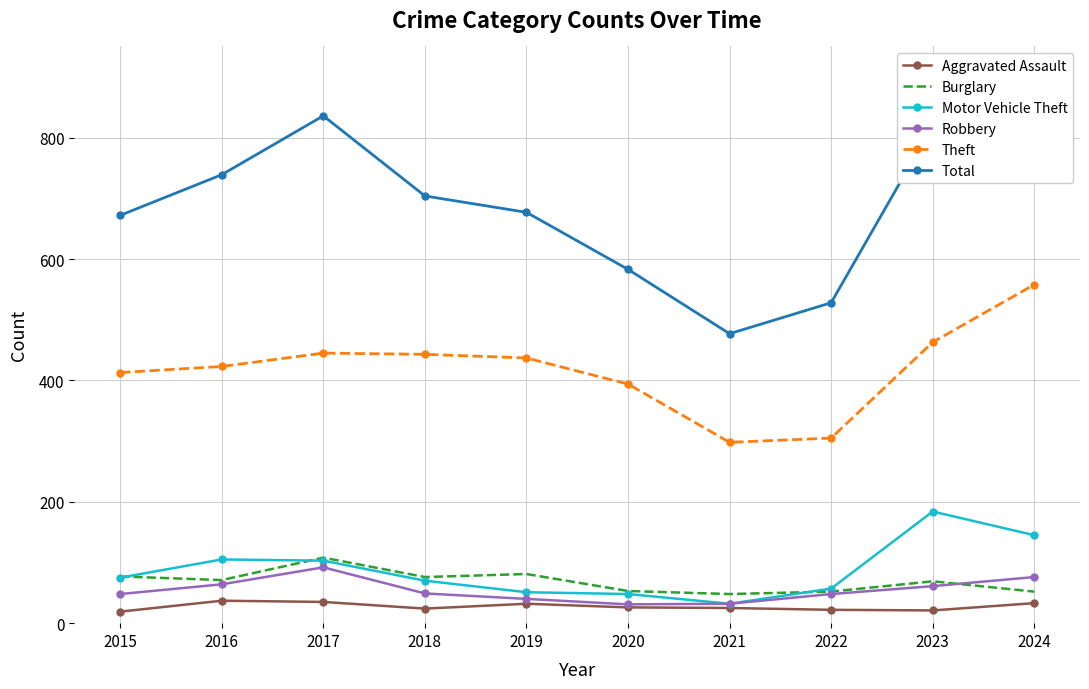

In Total, how many points are lower than both neighbors (excluding endpoints)?

1